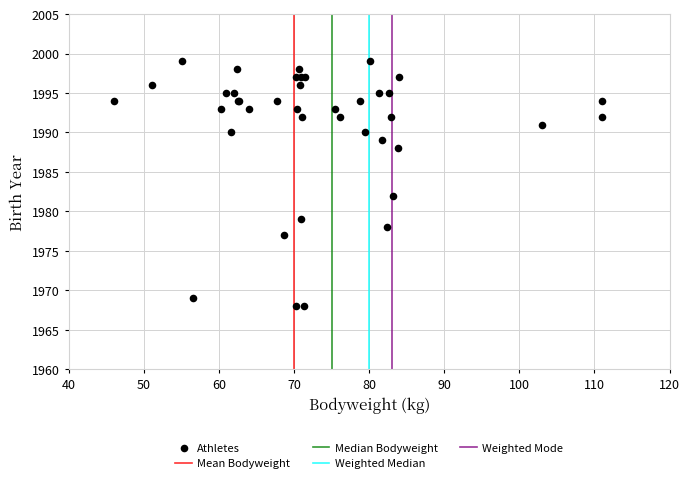

What Y value in the scatter plot is closest to 1983?

1982